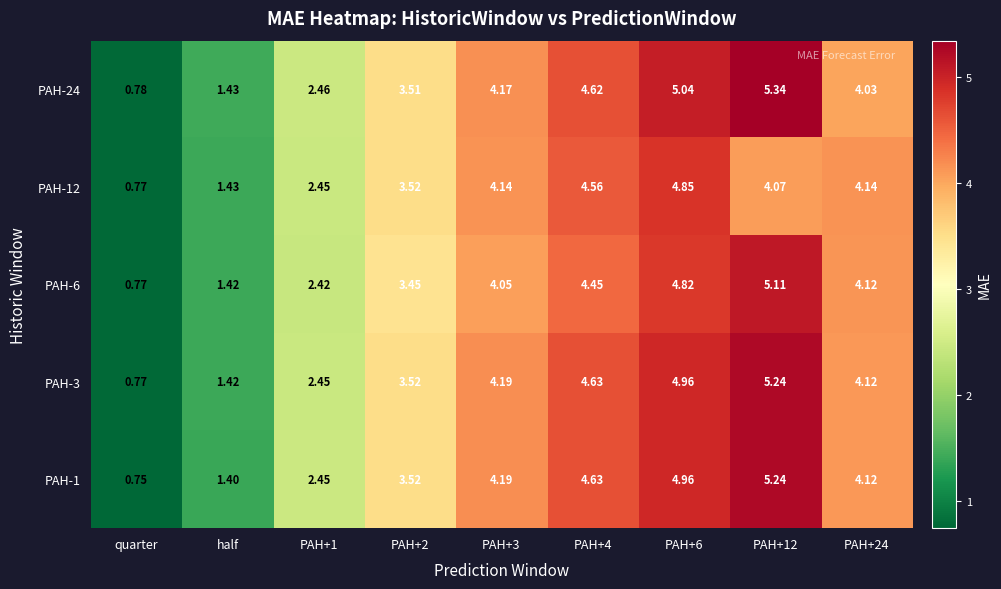

Is the value of PAH-12 at PAH+24 greater than the value of PAH-3 at PAH+6?

No